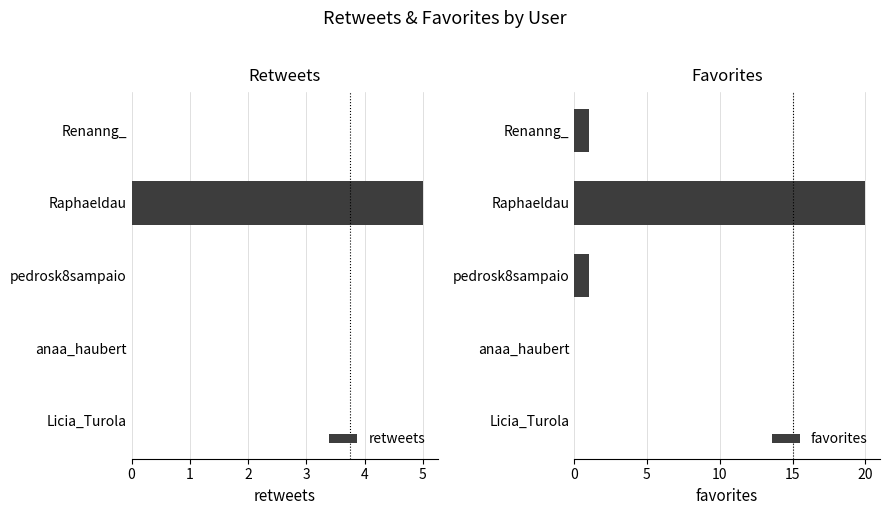

What is the maximum value for retweets?

5